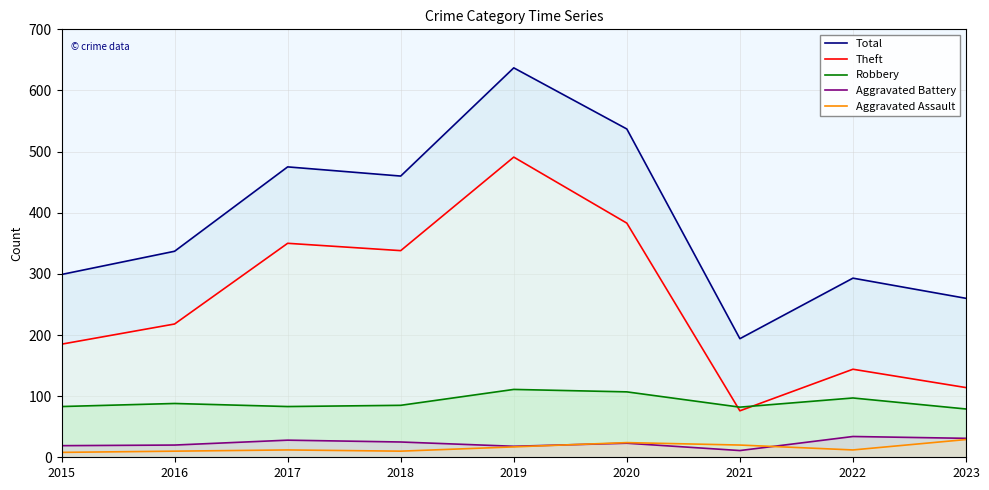

What is the difference between the maximum and minimum values in the Robbery series?

32